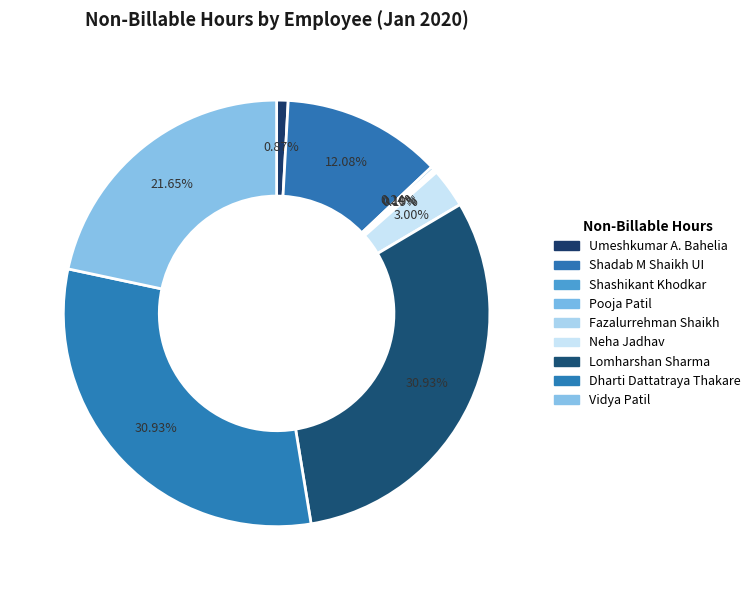

Do Shadab M Shaikh UI and Fazalurrehman Shaikh together represent more than half of the pie?

No